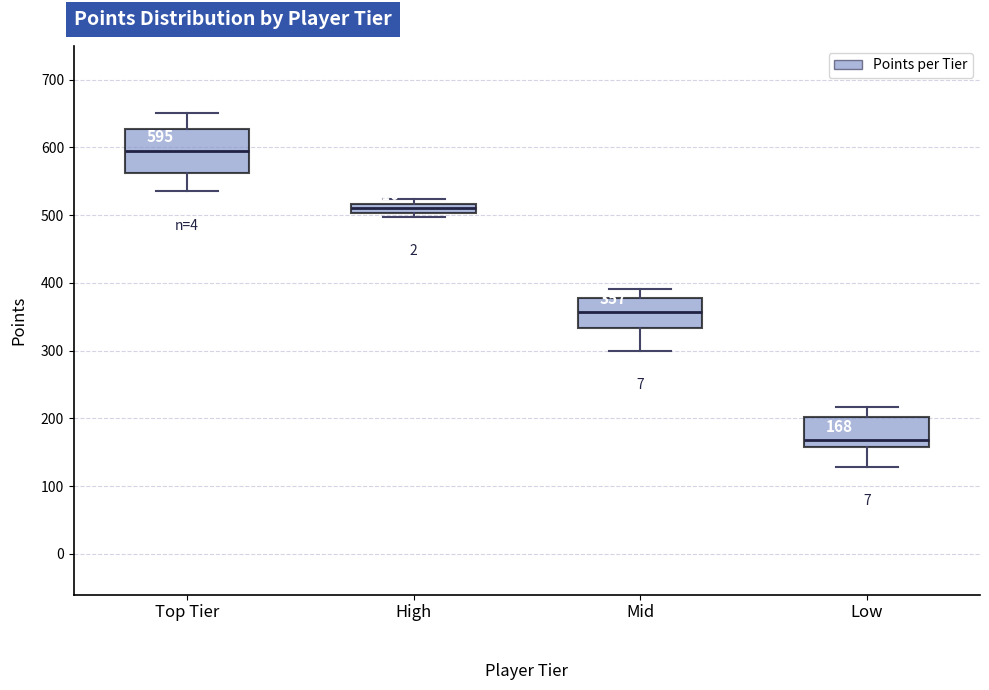

Which box has the highest median line?

Top Tier